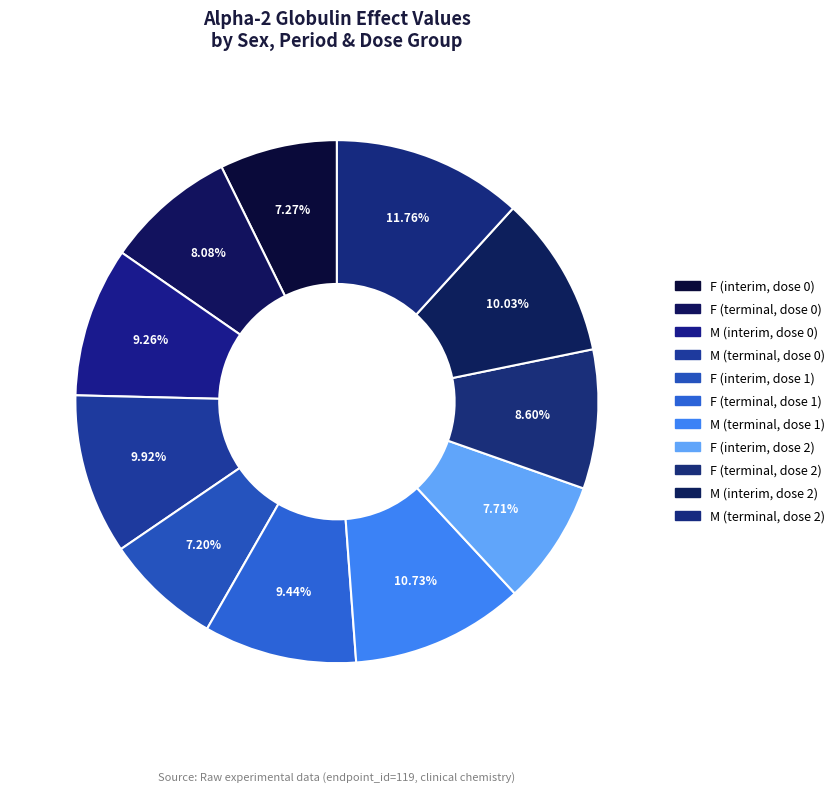

Approximately how many times larger is the value at F (terminal, dose 1) compared to M (terminal, dose 0)?

1.0